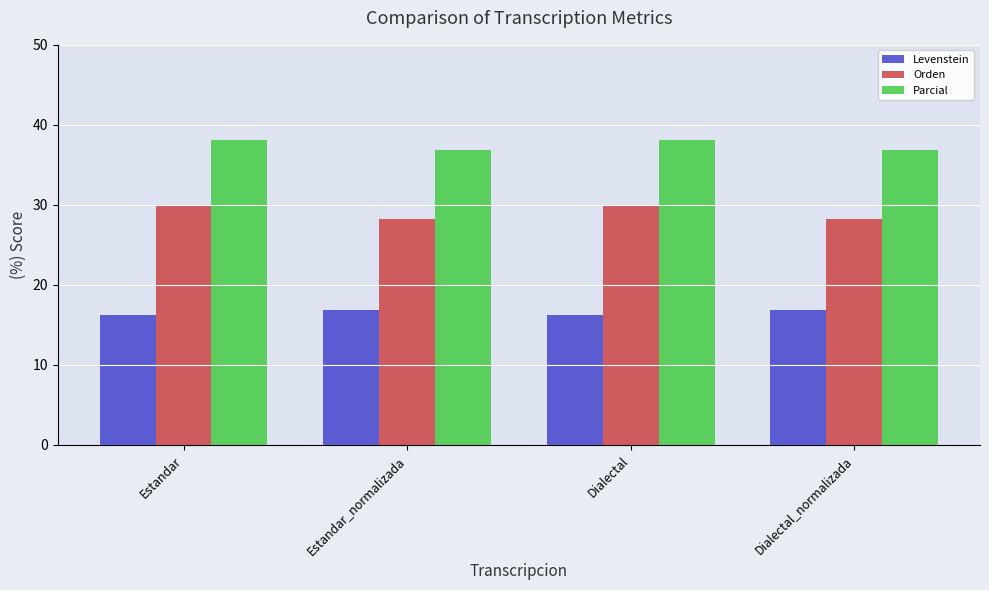

List the series in order of their peak value, highest first.

Parcial, Orden, Levenstein